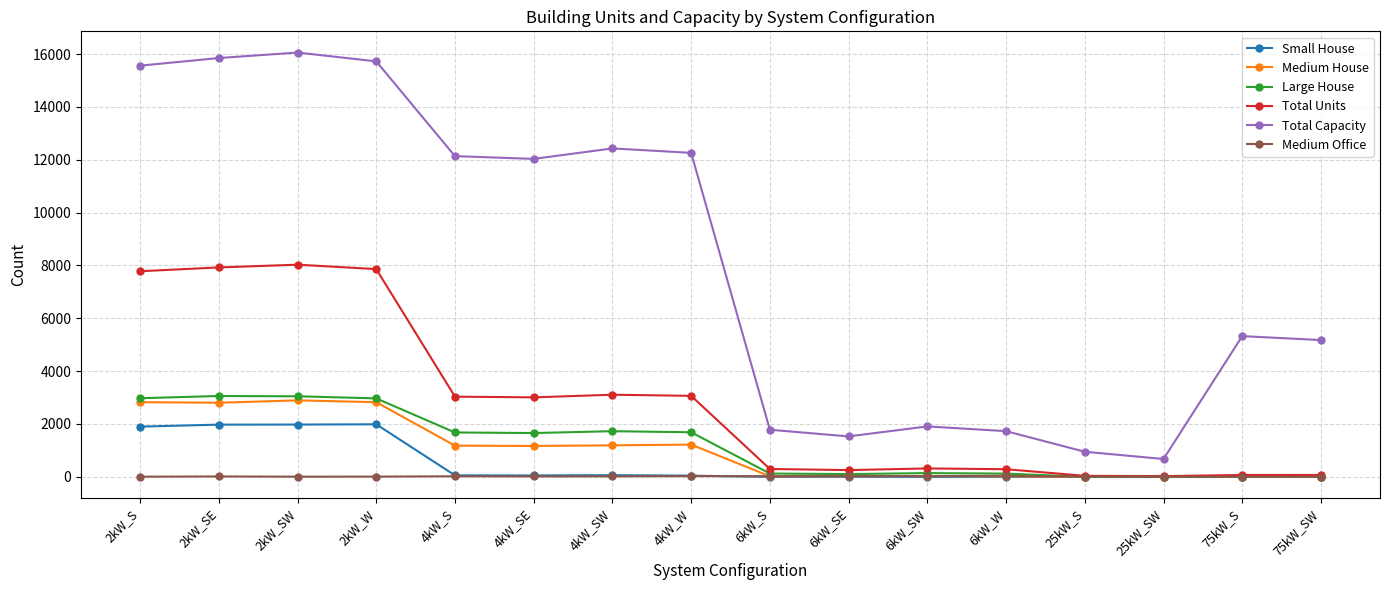

True or false: Total Units has a value of 1167 at 4kW_SE.

False